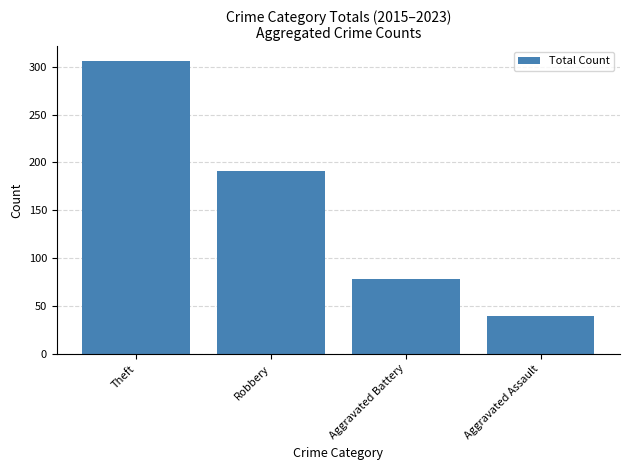

At which label does the data first exceed 191?

Theft